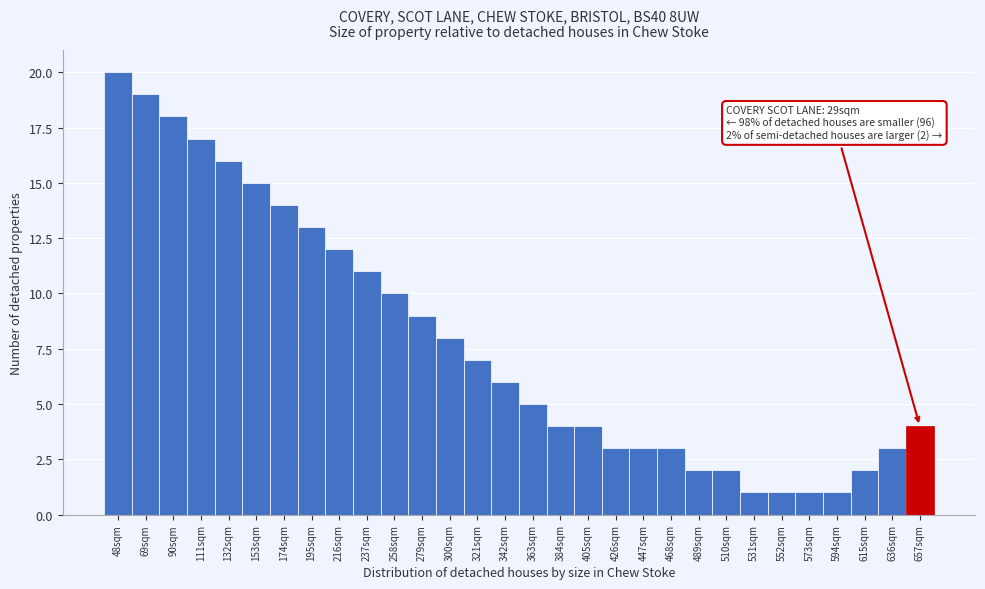

Reading left to right, extract all data points from this chart.

20	19	18	17	16	15	14	13	12	11	10	9	8	7	6	5	4	4	3	3	3	2	2	1	1	1	1	2	3	4